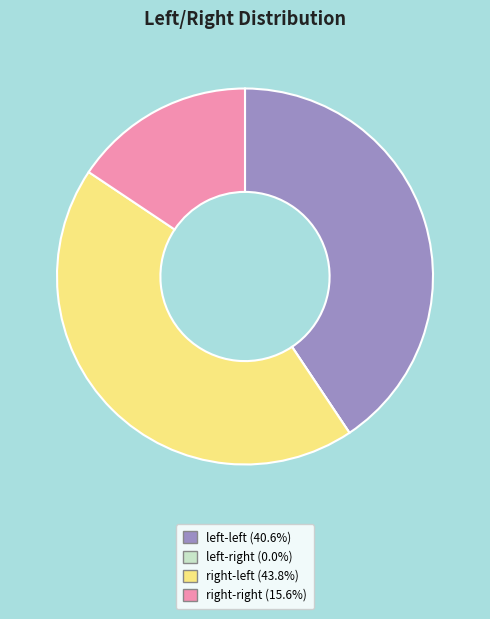

Which slice is the largest?

right-left